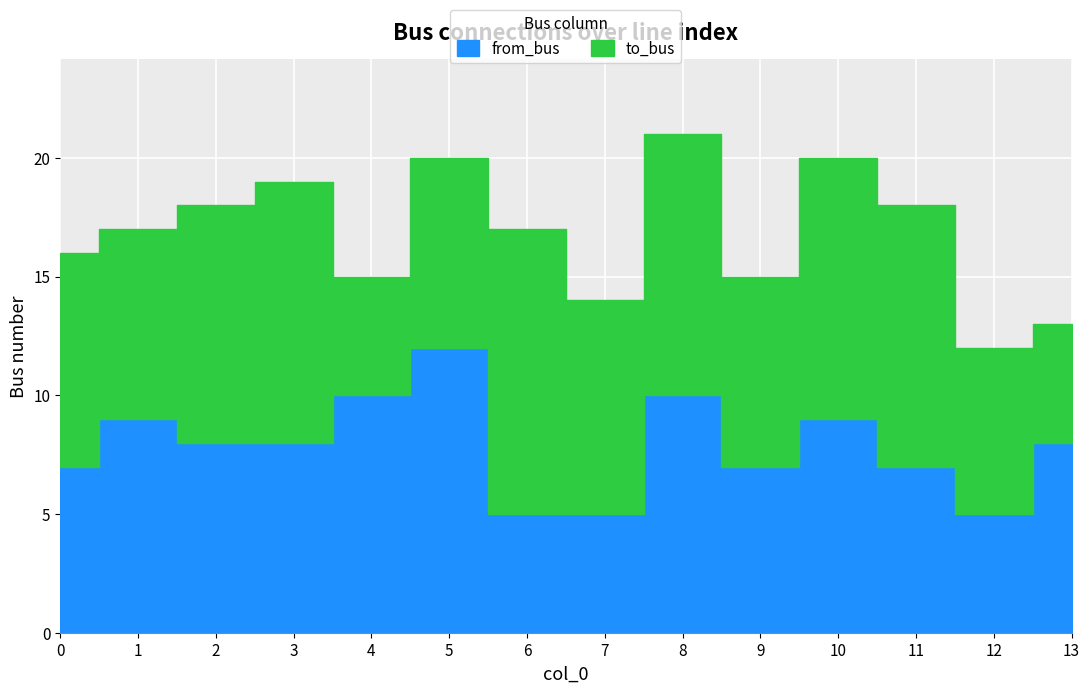

What is the difference between the maximum and minimum values in the from_bus series?

7